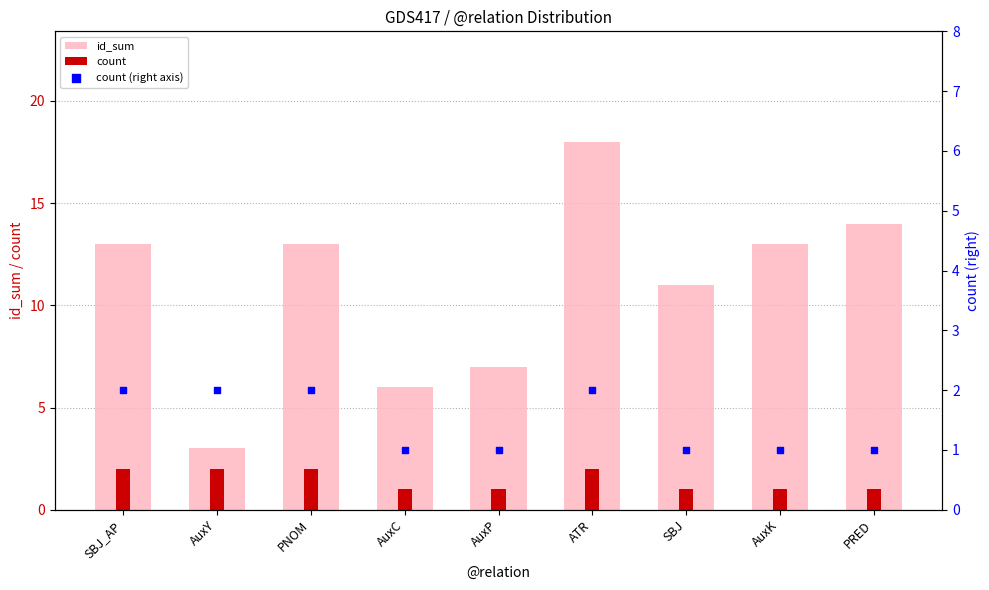

Is the value of count (right axis) at AuxC greater than the value of count at ATR?

No